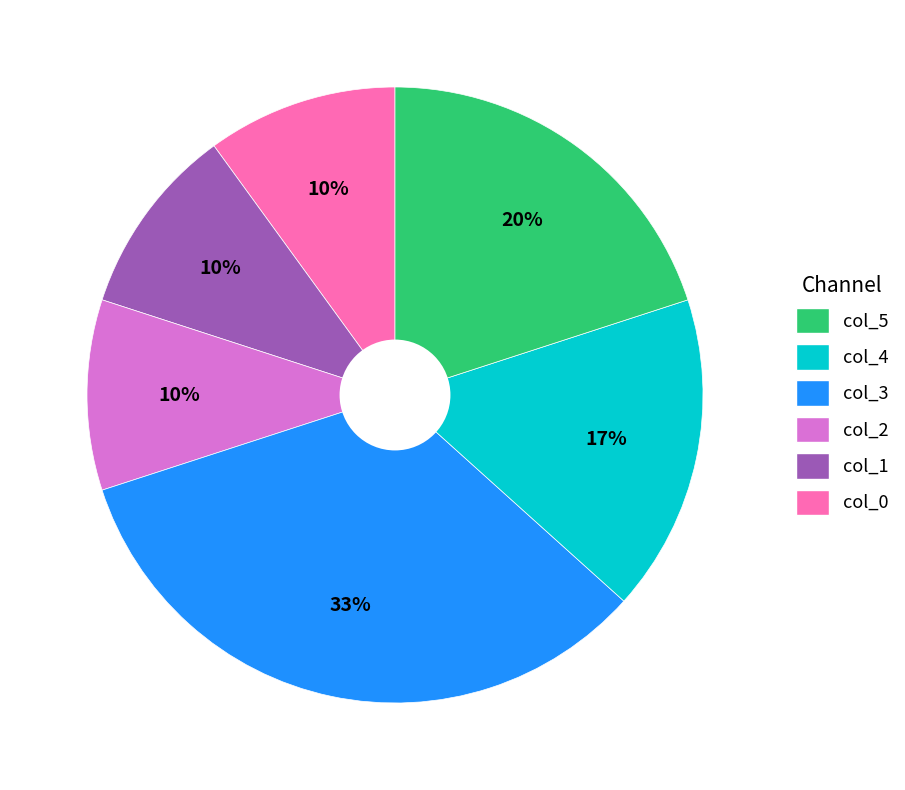

Is there a majority slice in this chart?

No